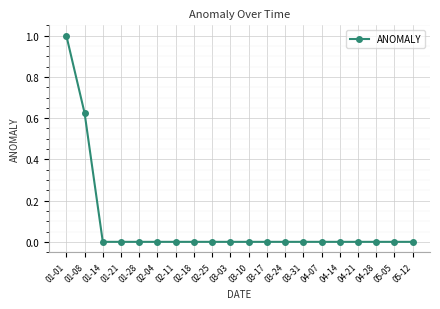

What is the greatest value displayed?

1.0